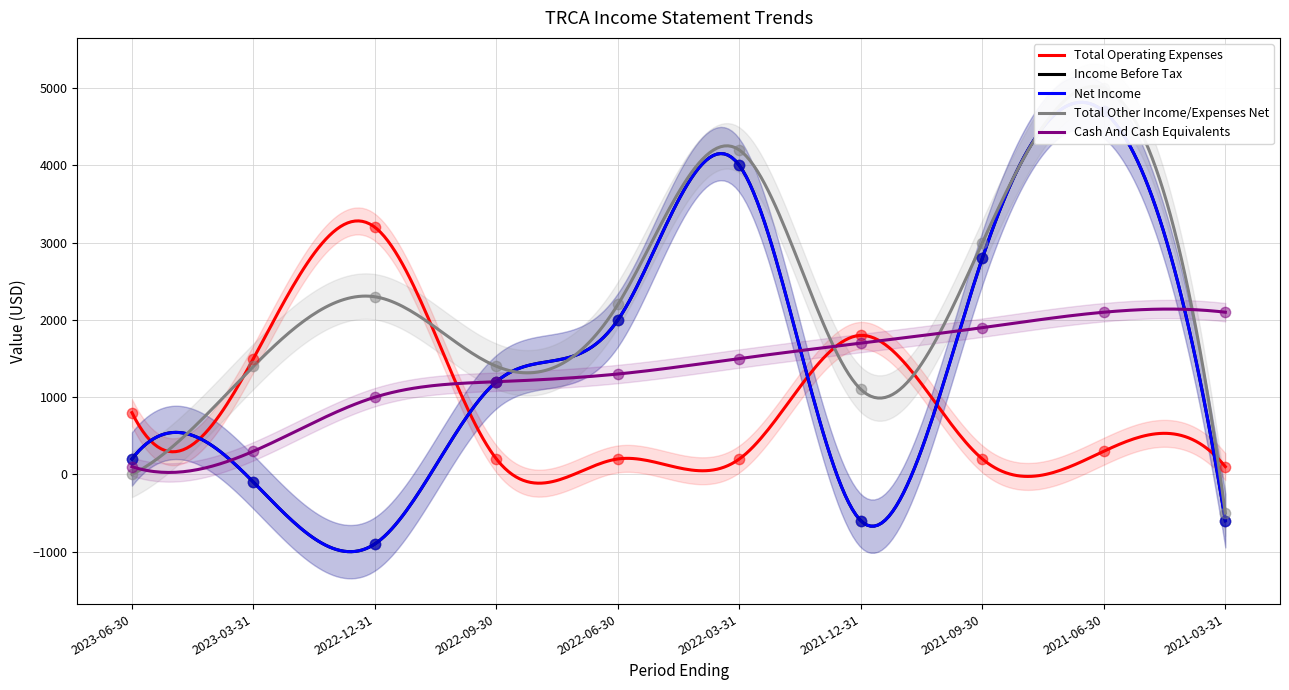

Is the value of Income Before Tax at 2022-03-31 greater than the value of Net Income at 2021-03-31?

Yes